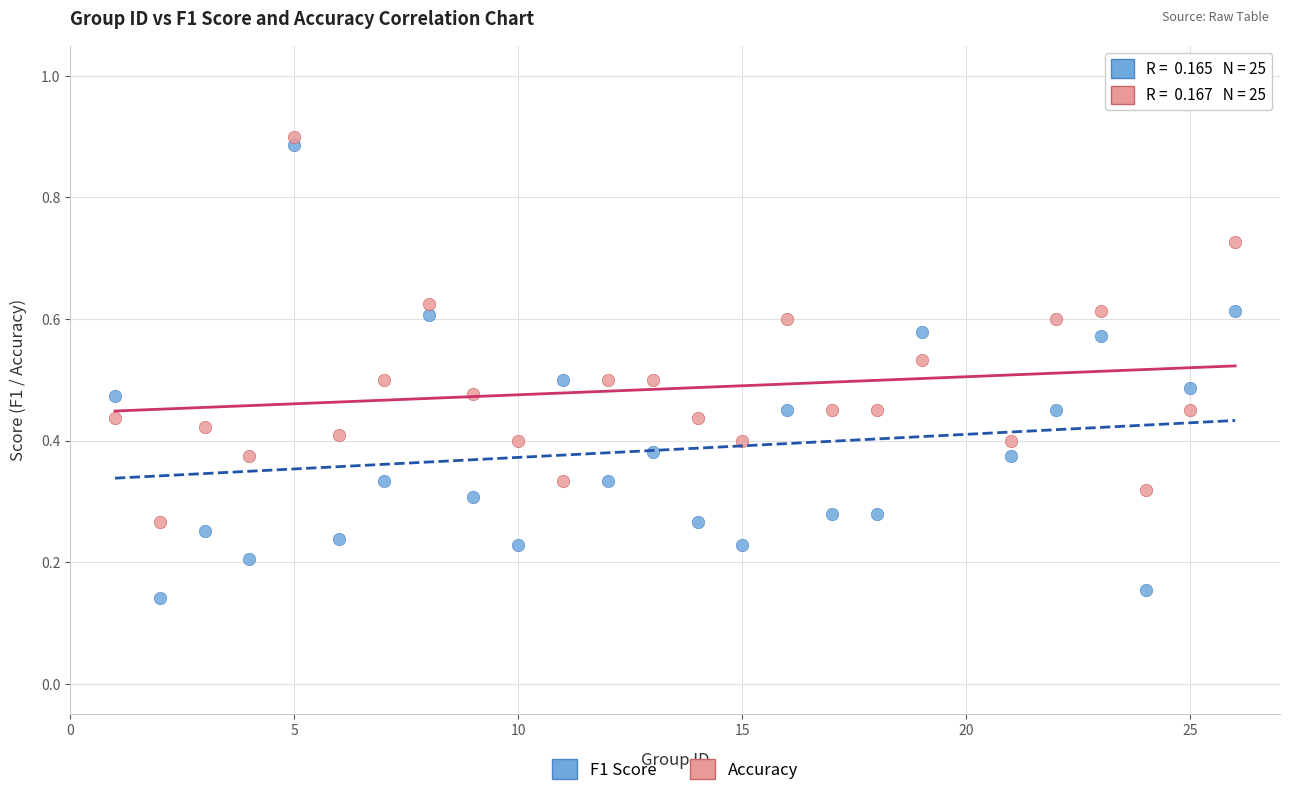

Across all data points, what is the range of X values (max minus min)?

25.0